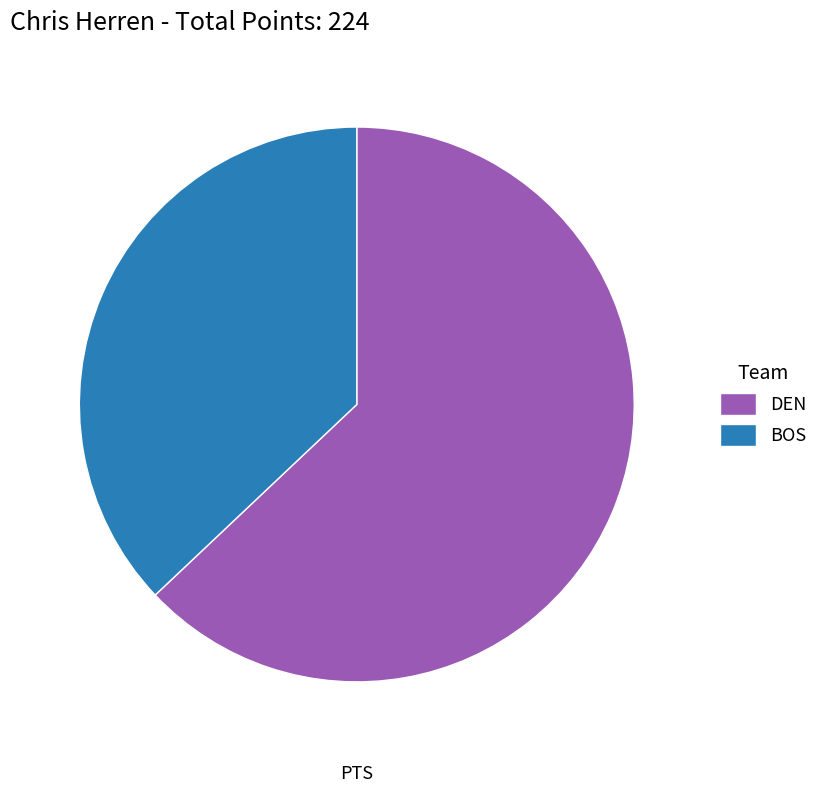

Does DEN account for over 50% of the chart?

Yes